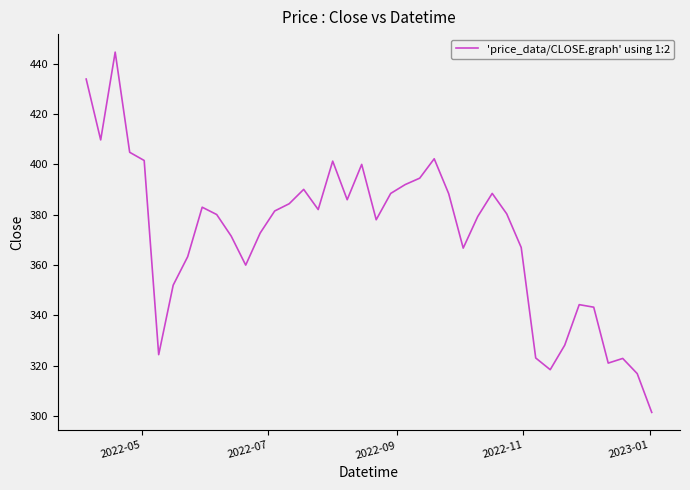

What is the smallest value displayed?

301.5